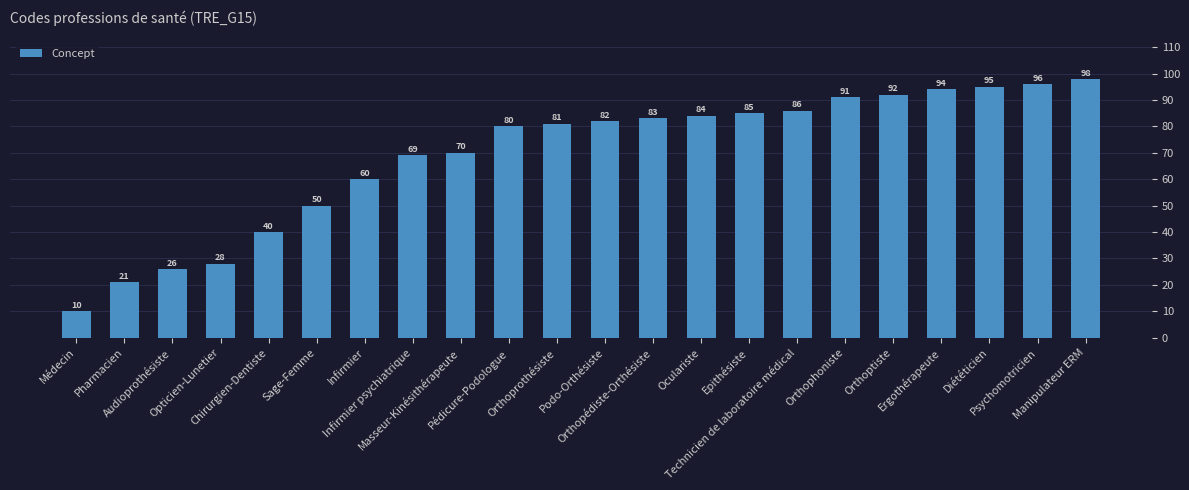

The value at Masseur-Kinésithérapeute is 70. True or false?

True